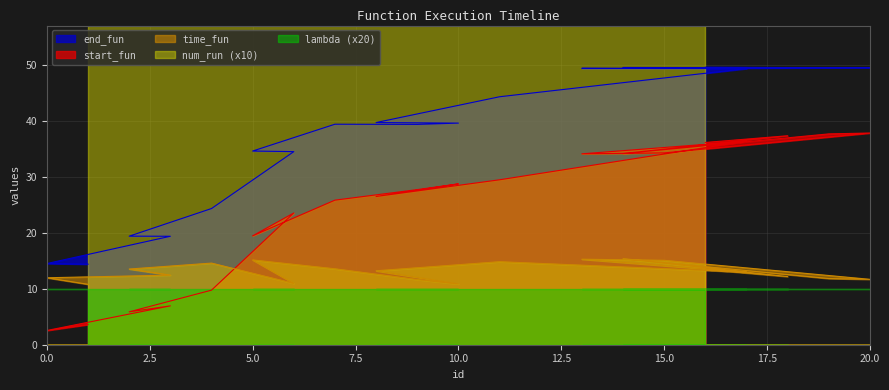

Rank the series at 18 from highest to lowest value.

end_fun, start_fun, time_fun